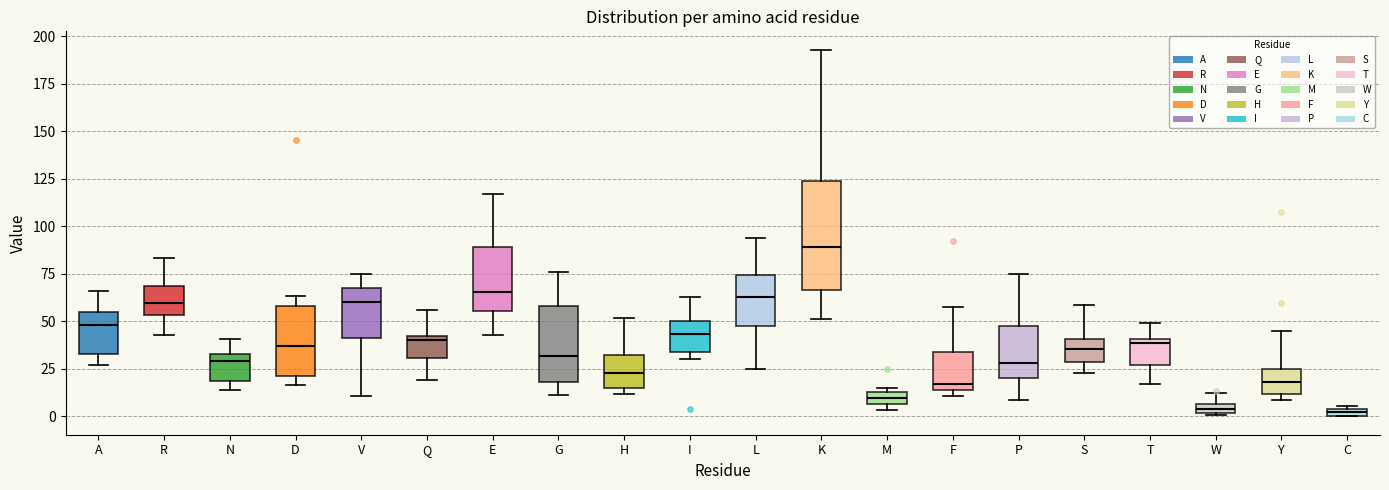

Where does the median line of the box for D sit on the y-axis? The values are not printed on the chart, so give them approximately, as read against the axis.

35